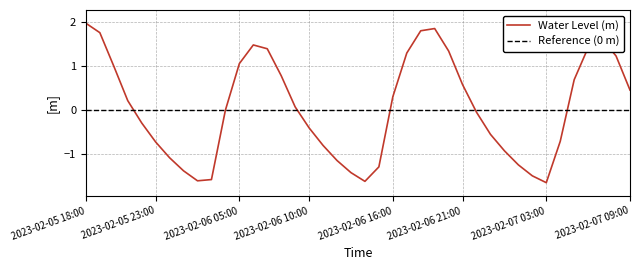

Reading left to right, what are all the values shown in this chart?

2.0	1.8	1.0	0.2	-0.3	-0.7	-1.1	-1.4	-1.6	-1.6	-0.0	1.1	1.5	1.4	0.8	0.1	-0.4	-0.8	-1.1	-1.4	-1.6	-1.3	0.3	1.3	1.8	1.8	1.3	0.6	-0.0	-0.5	-0.9	-1.2	-1.5	-1.6	-0.7	0.7	1.4	1.6	1.2	0.5